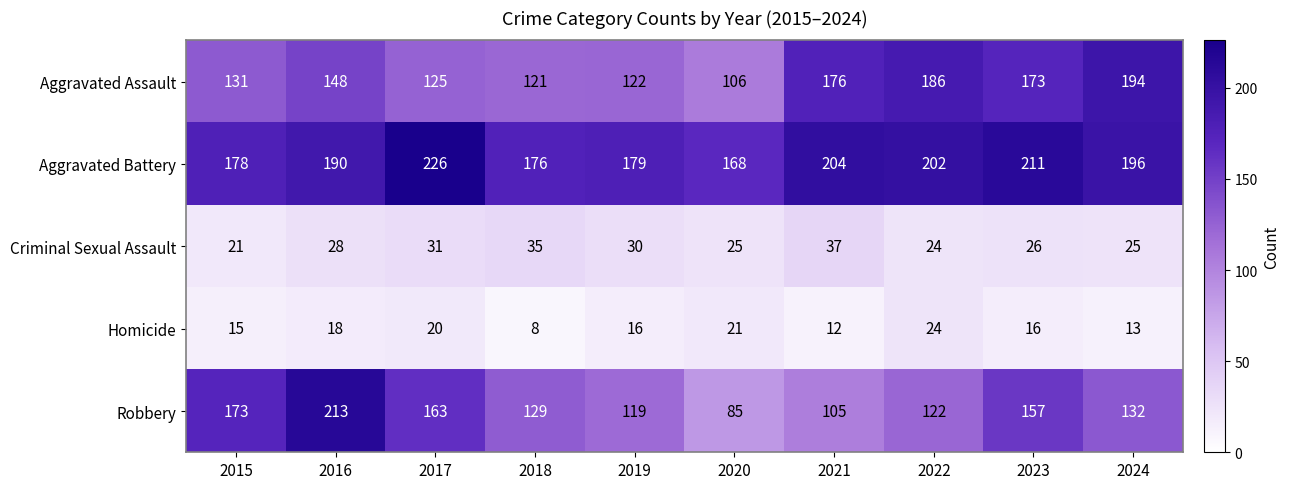

What is the average value of the Homicide series?

16